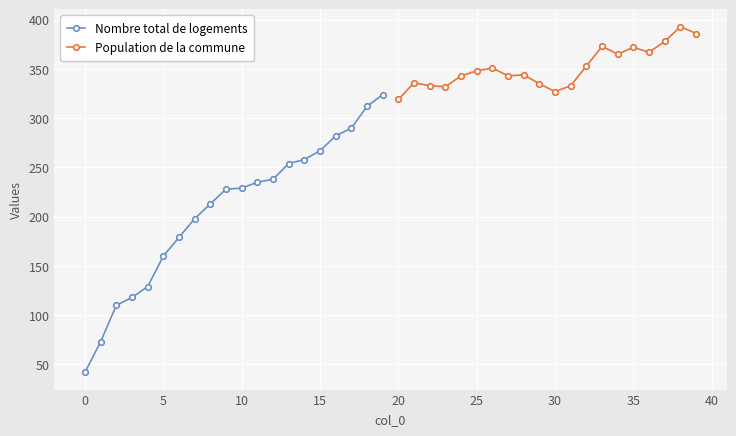

The Population de la commune series shows 525 at 30. True or false?

False